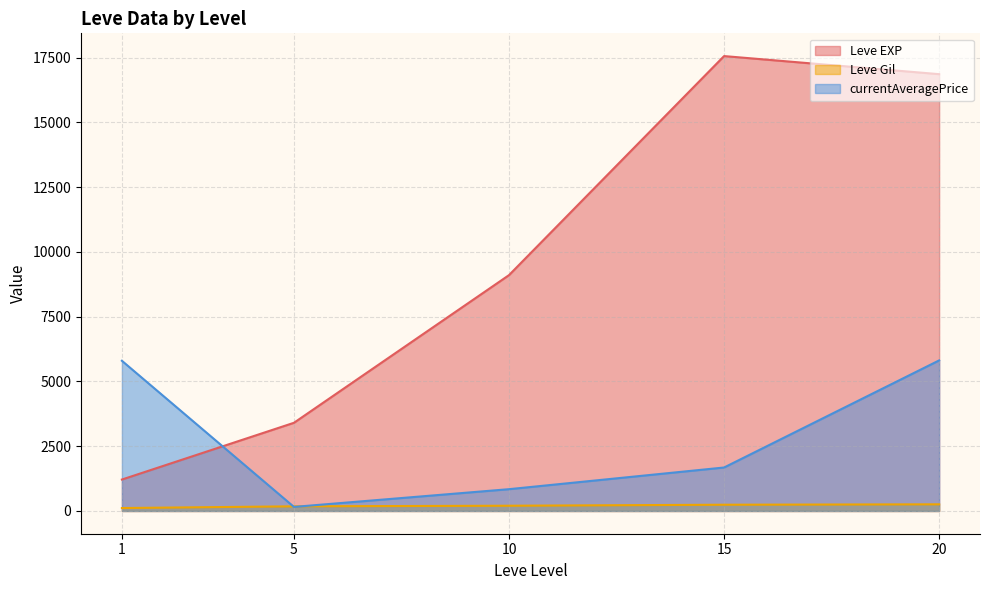

Between which two adjacent categories do Leve EXP and currentAveragePrice first intersect?

1 and 5